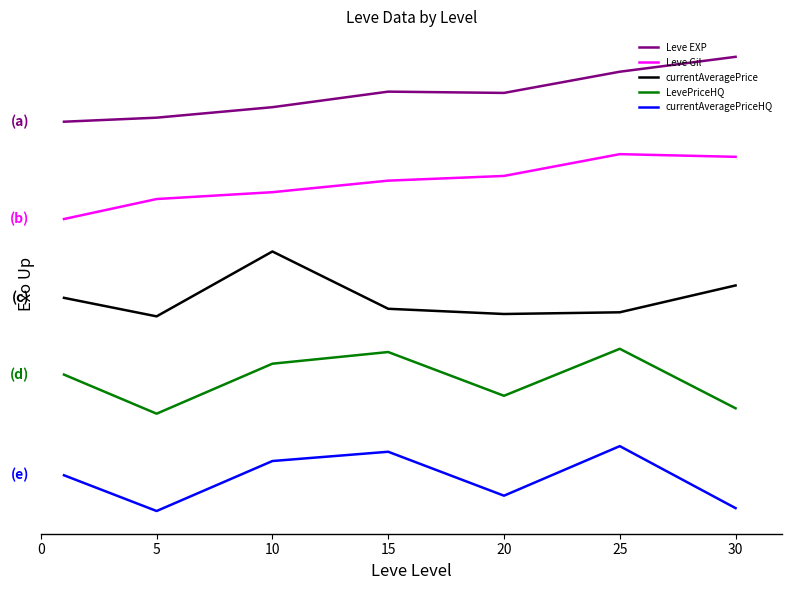

Rank the series by their maximum value, from lowest to highest.

currentAveragePriceHQ, LevePriceHQ, currentAveragePrice, Leve Gil, Leve EXP